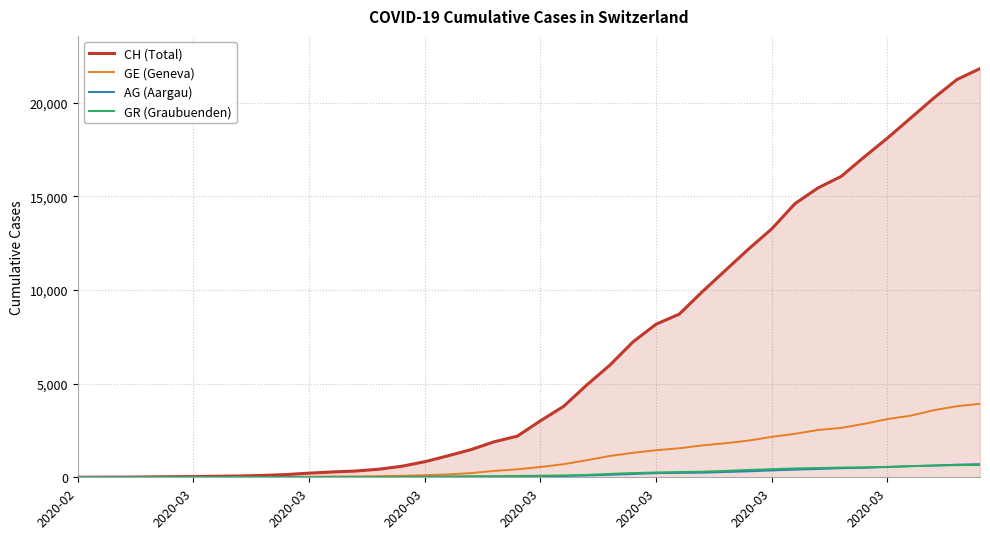

Which series has the largest total across all categories?

CH (Total)